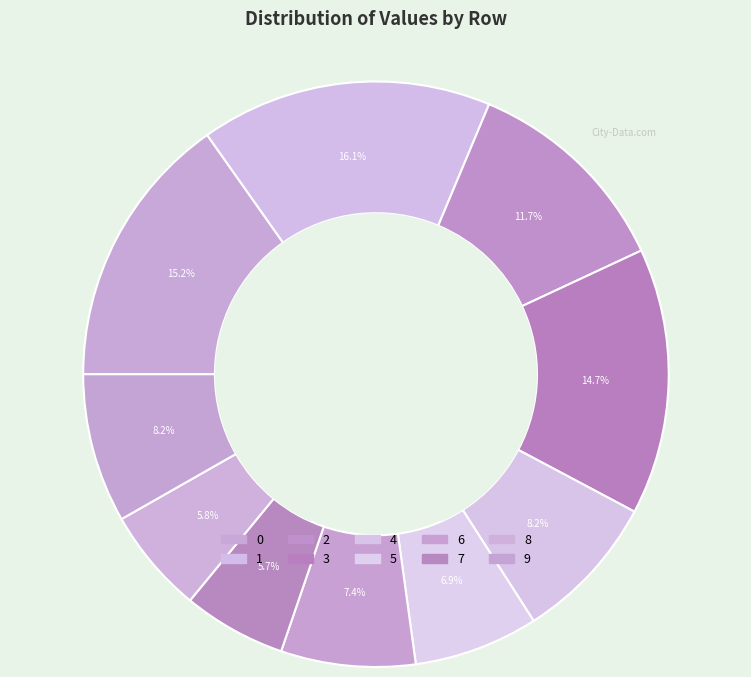

Is it true that 3 is 1% of the pie?

False